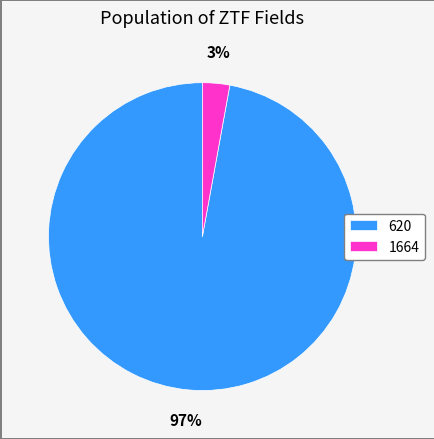

Is it true that 620 is 97% of the pie?

True